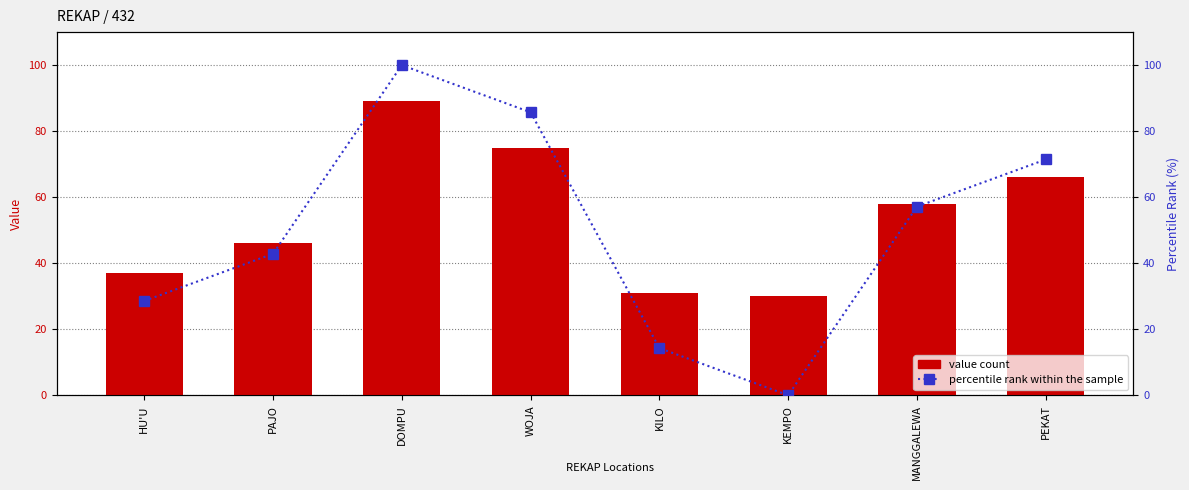

What is the label of the 6th bar from the right?

DOMPU